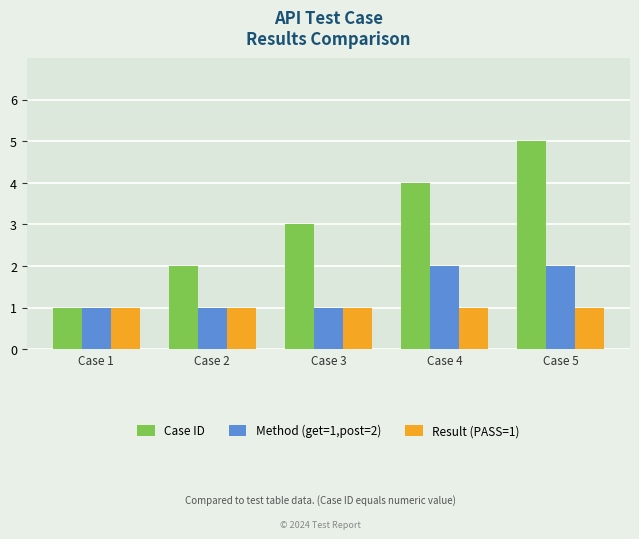

Count the Case ID values in the range 2 to 4.

3